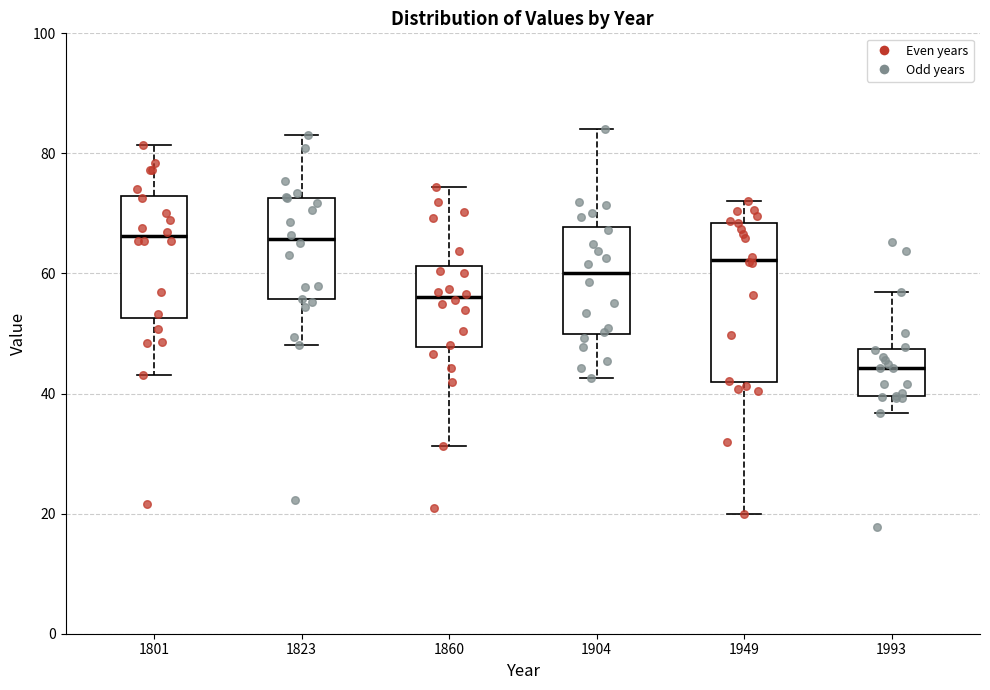

Which box is the tallest, from its lower edge to its upper edge?

1949